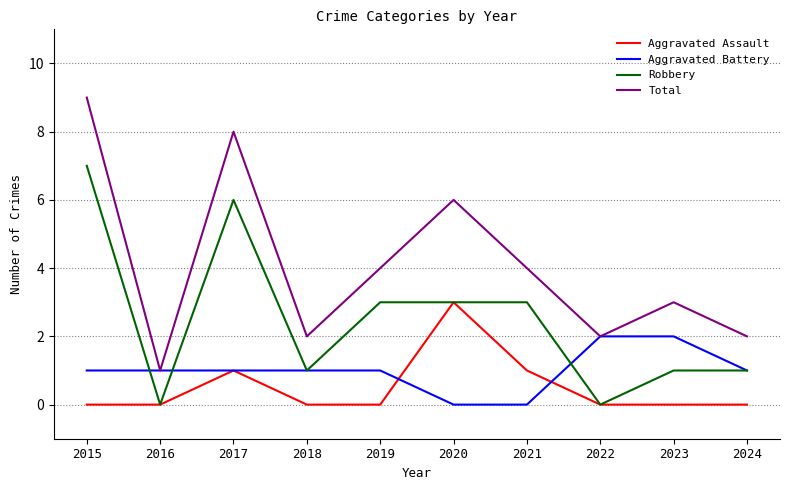

Reading right to left, list all the values displayed in this chart.

Aggravated Assault: 0	0	0	1	3	0	0	1	0	0
Aggravated Battery: 1	2	2	0	0	1	1	1	1	1
Robbery: 1	1	0	3	3	3	1	6	0	7
Total: 2	3	2	4	6	4	2	8	1	9